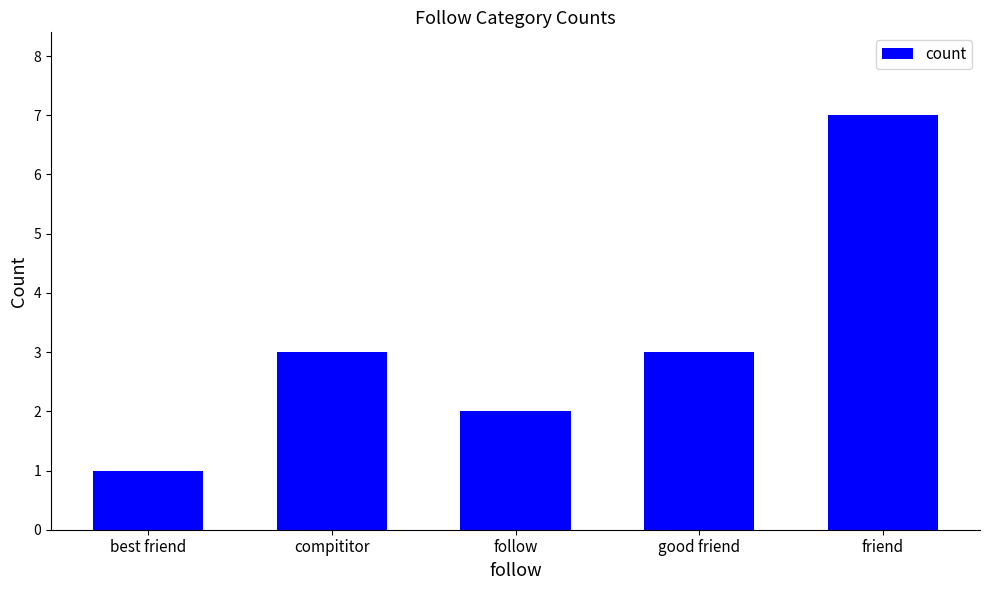

Reading left to right, list all the values displayed in this chart.

1	3	2	3	7